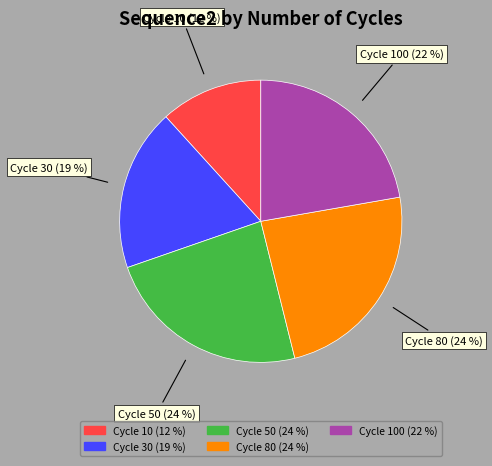

To the nearest percent, what is the average slice percentage?

20%